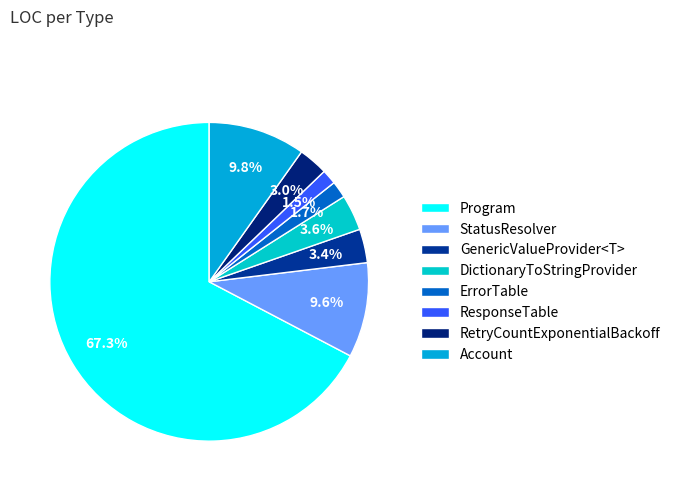

The Account slice represents 10% of the pie. True or false?

True